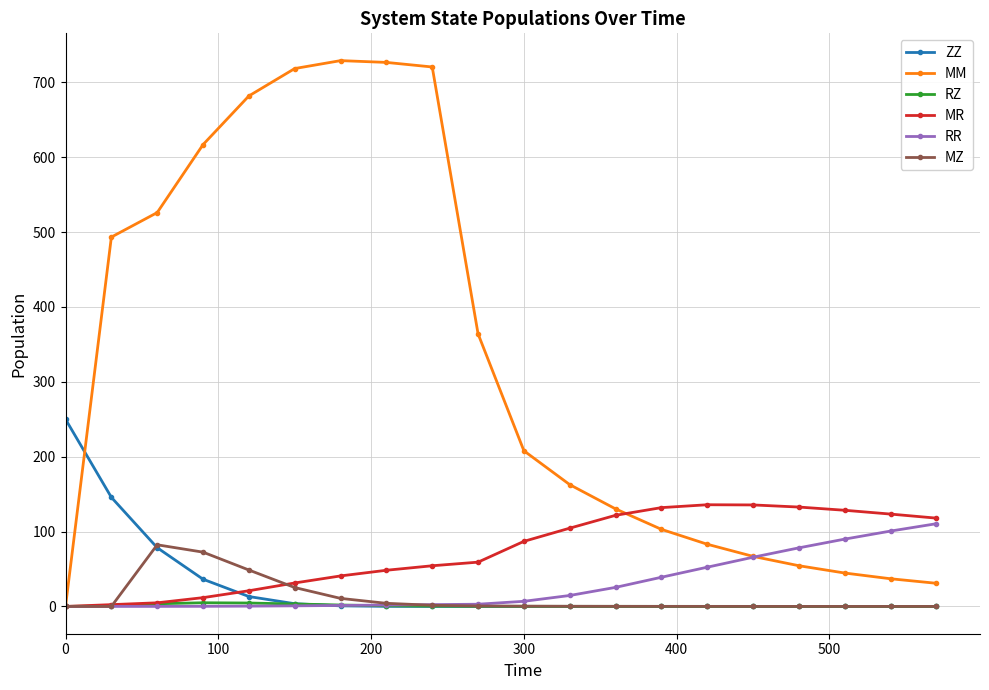

Which series has the largest range (max minus min)?

MM